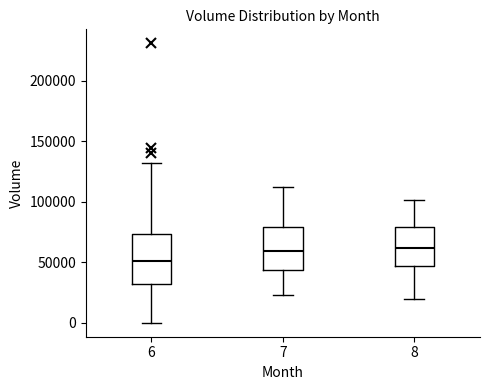

Reading left to right, read every box against the y-axis: the position of its median line, the range the box covers, and the ends of its whiskers. The values are not printed on the chart, so give them approximately, as read against the axis.

6: median 50000, box 30000 to 75000, whiskers 0 to 130000
7: median 60000, box 45000 to 80000, whiskers 25000 to 110000
8: median 60000, box 45000 to 80000, whiskers 20000 to 100000